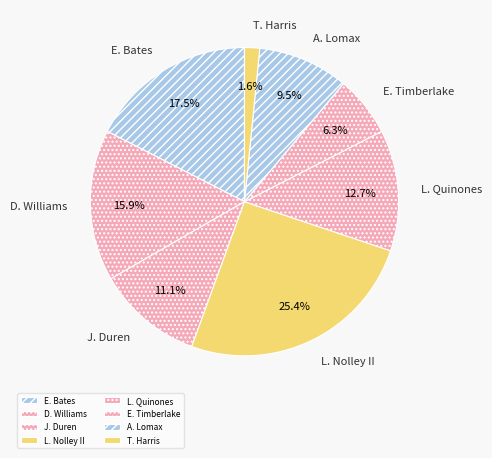

Which category has the smallest portion of the pie?

T. Harris